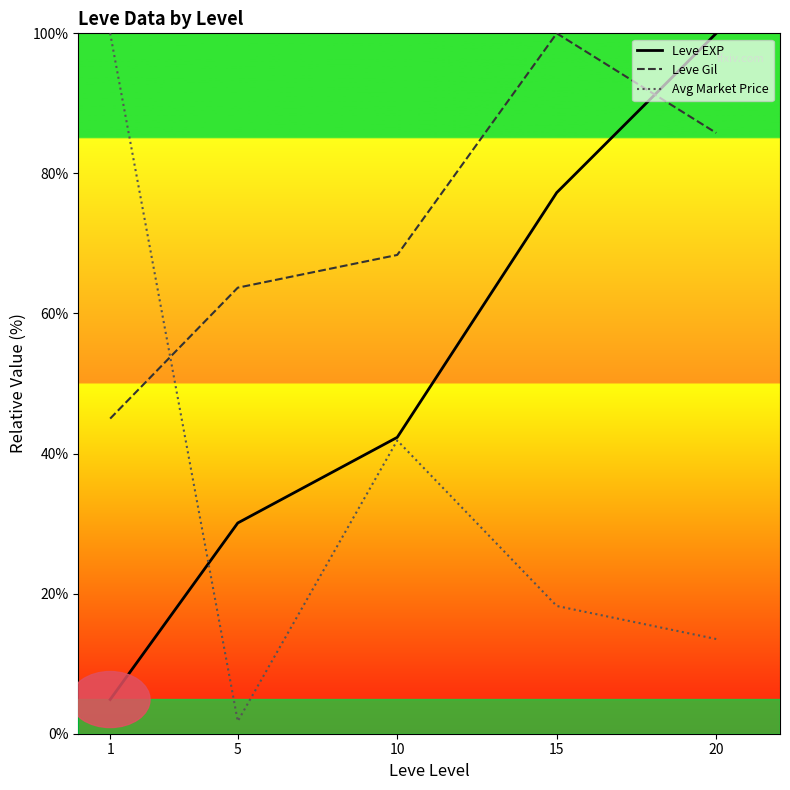

Is the value of Leve Gil at 5 greater than the value of Leve EXP at 5?

Yes